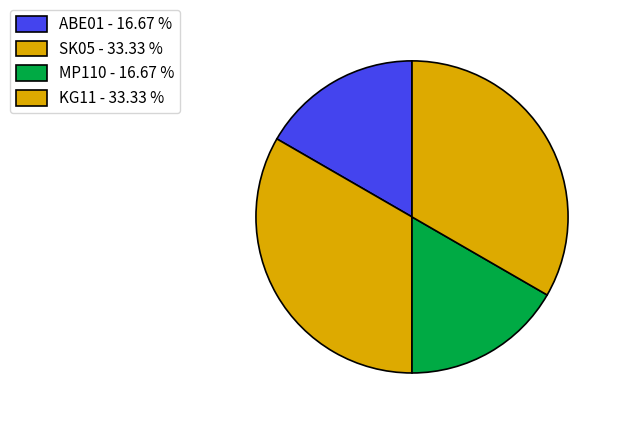

What is the change in value from ABE01 to KG11?

+1